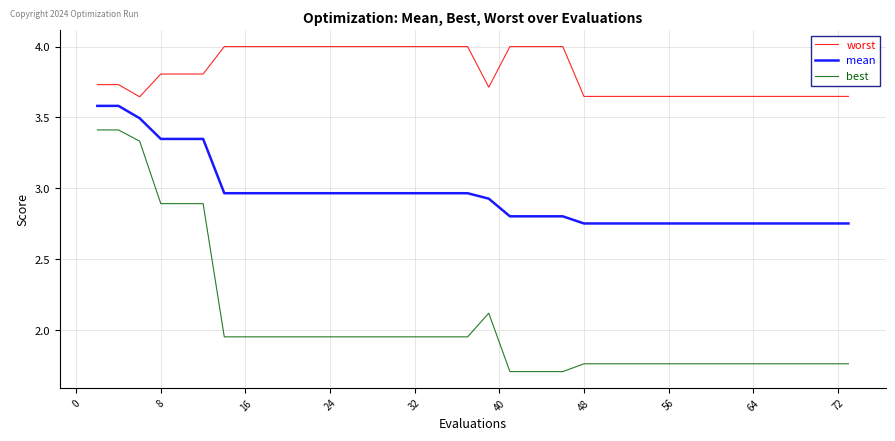

True or false: worst and best intersect in this chart.

False